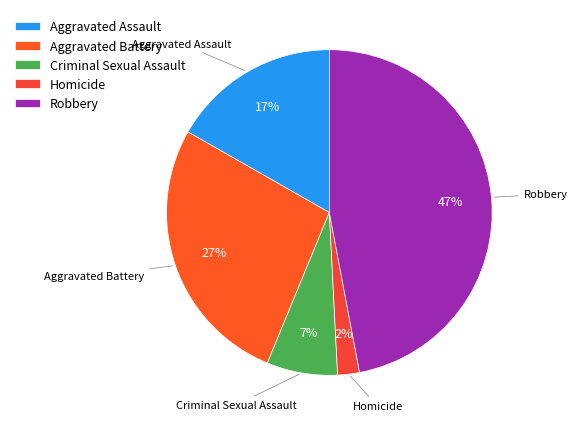

Count the number of slices in the pie.

5